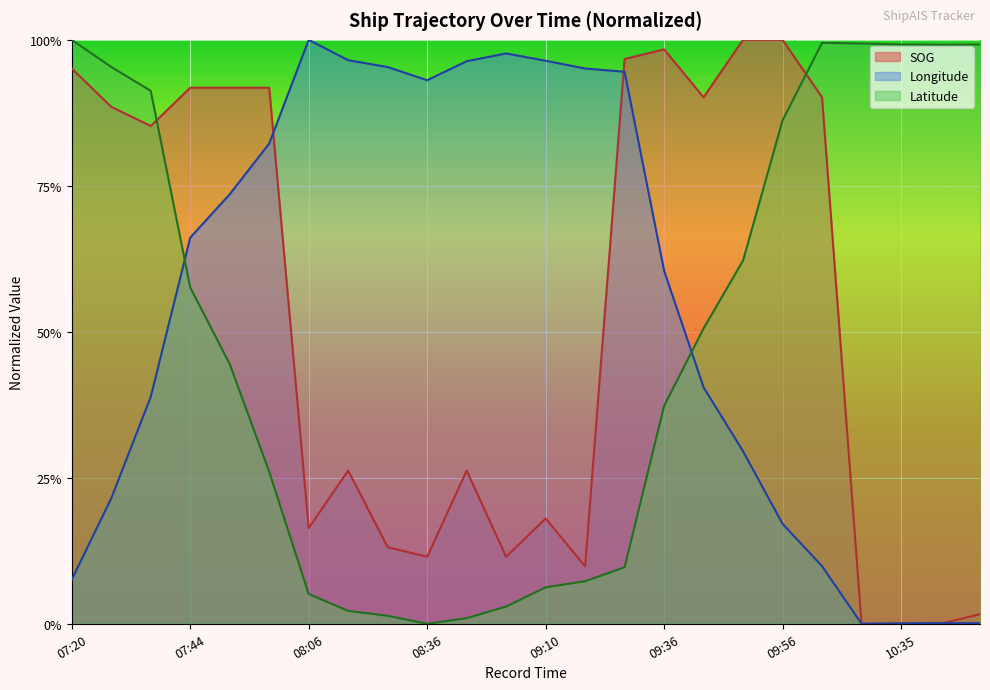

What is the value of the SOG point at the 11th from the left?

0.3